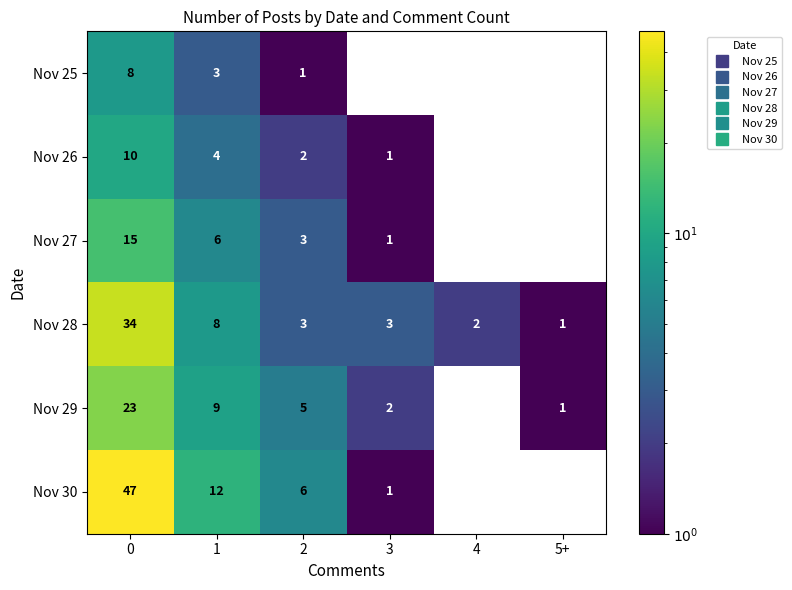

Rank the series by their maximum value, from lowest to highest.

Nov 25, Nov 26, Nov 27, Nov 29, Nov 28, Nov 30